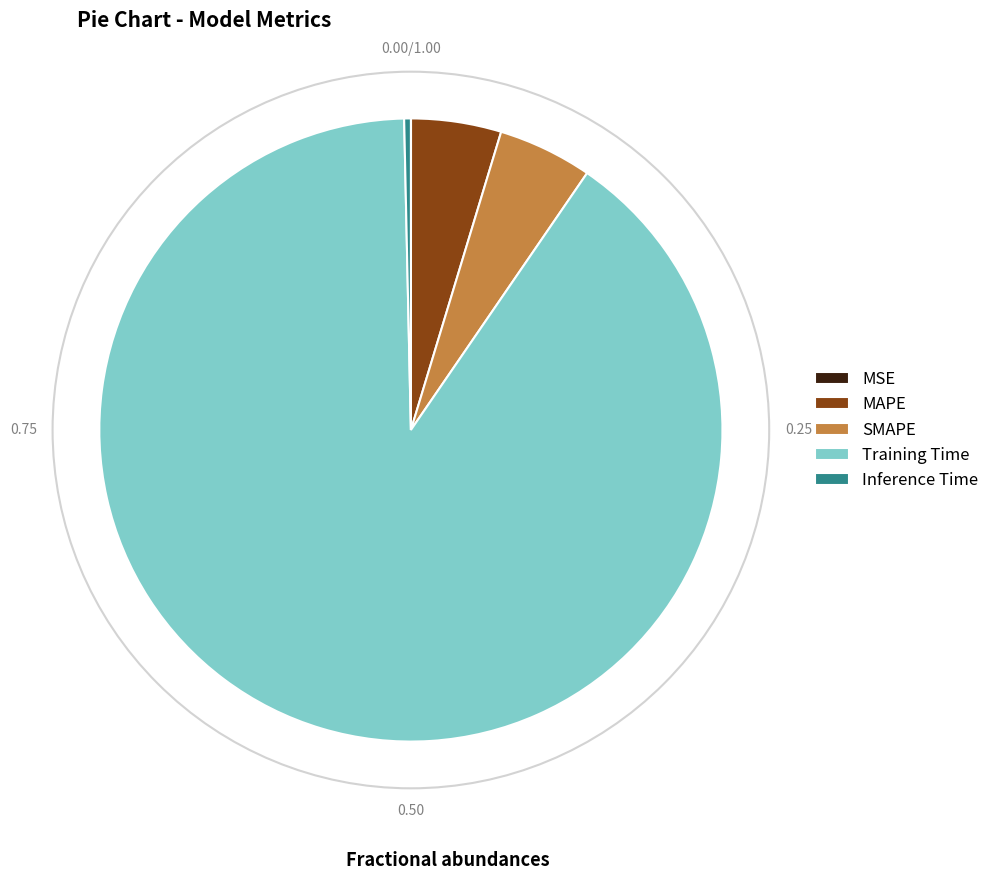

Which category accounts for the majority?

Training Time